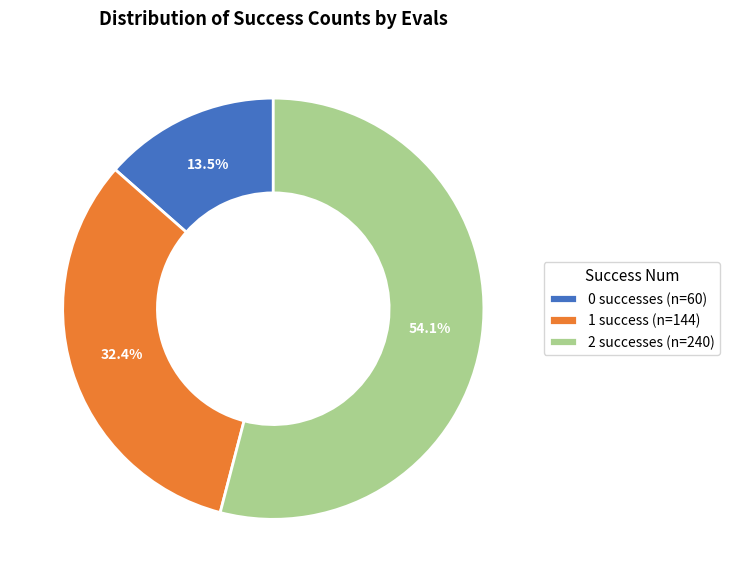

To the nearest percent, what is the difference between the 1 and 2 slice percentages?

22%